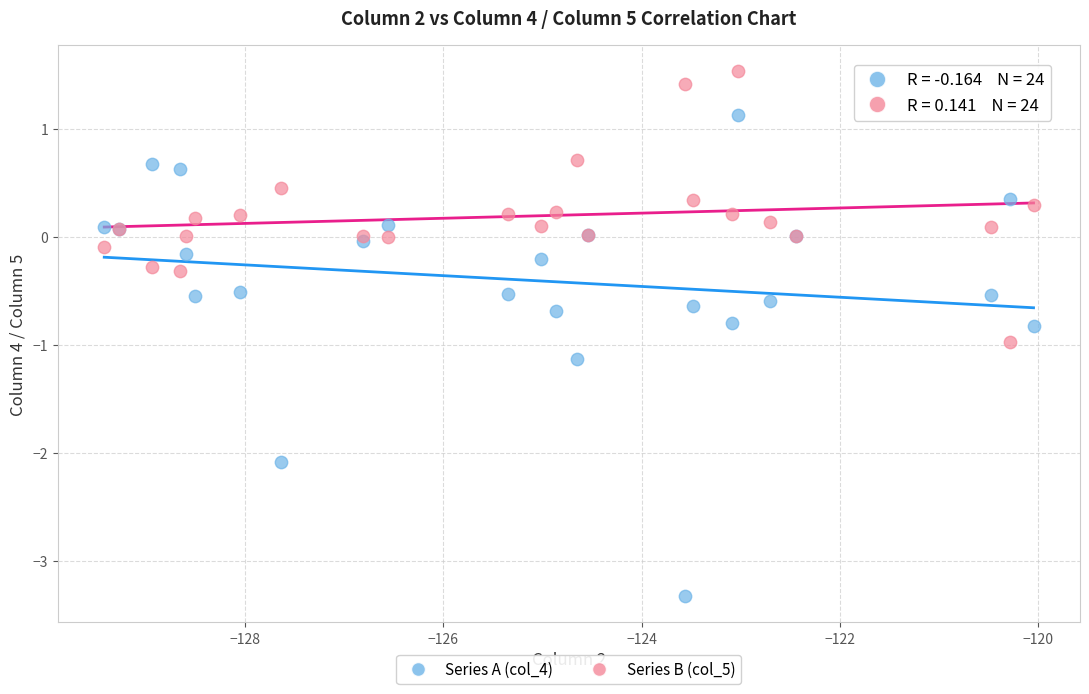

Which series reaches the maximum Y coordinate?

Series B (col_5)